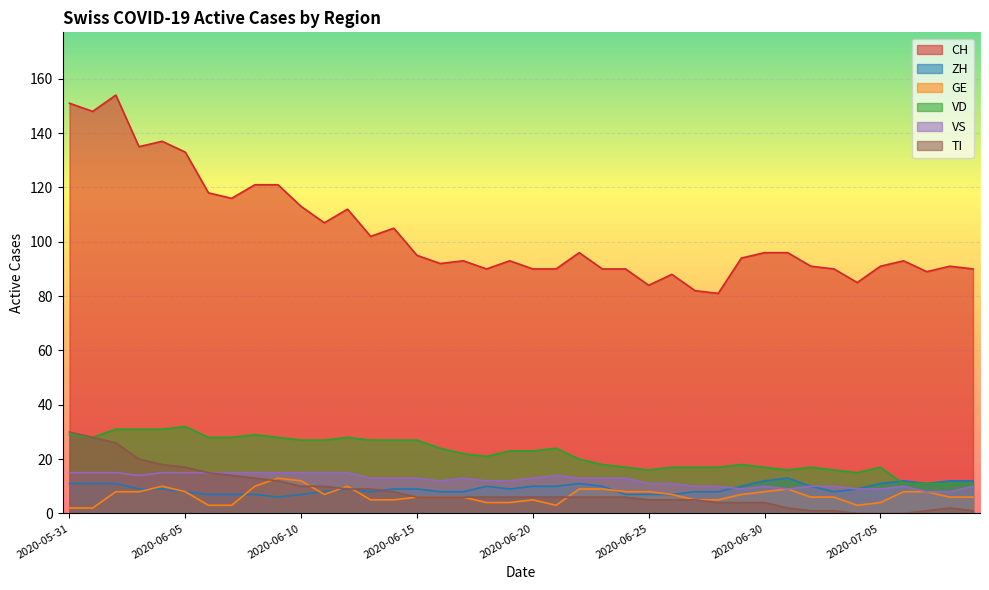

True or false: GE has a value of 3 at 2020-06-06.

True